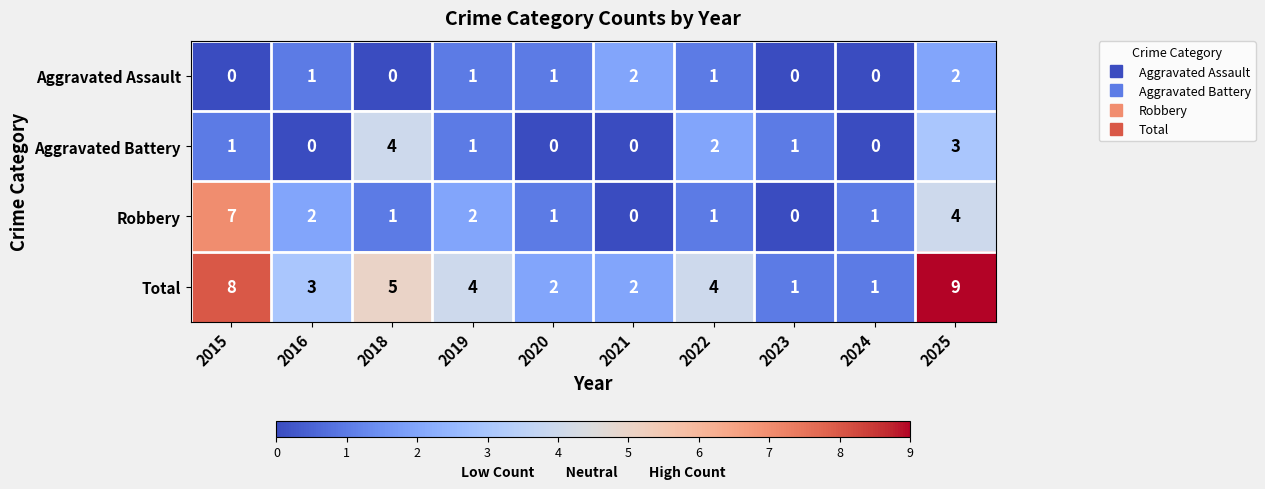

List the series in order of their peak value, lowest first.

Aggravated Assault, Aggravated Battery, Robbery, Total